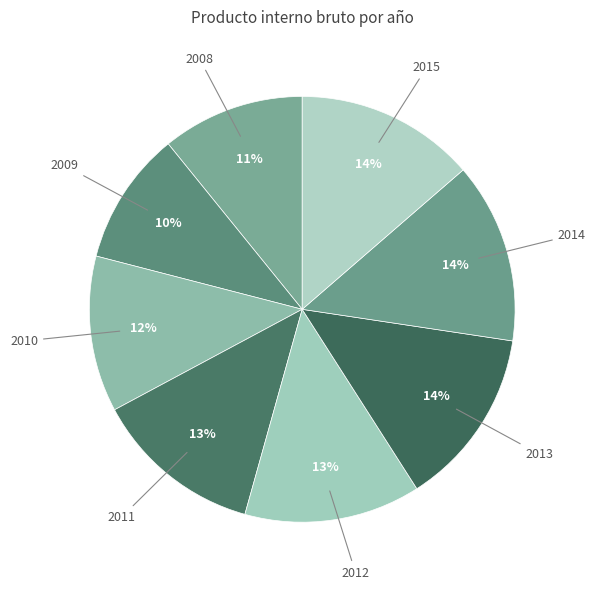

Is it true that 2008 is 11% of the pie?

True